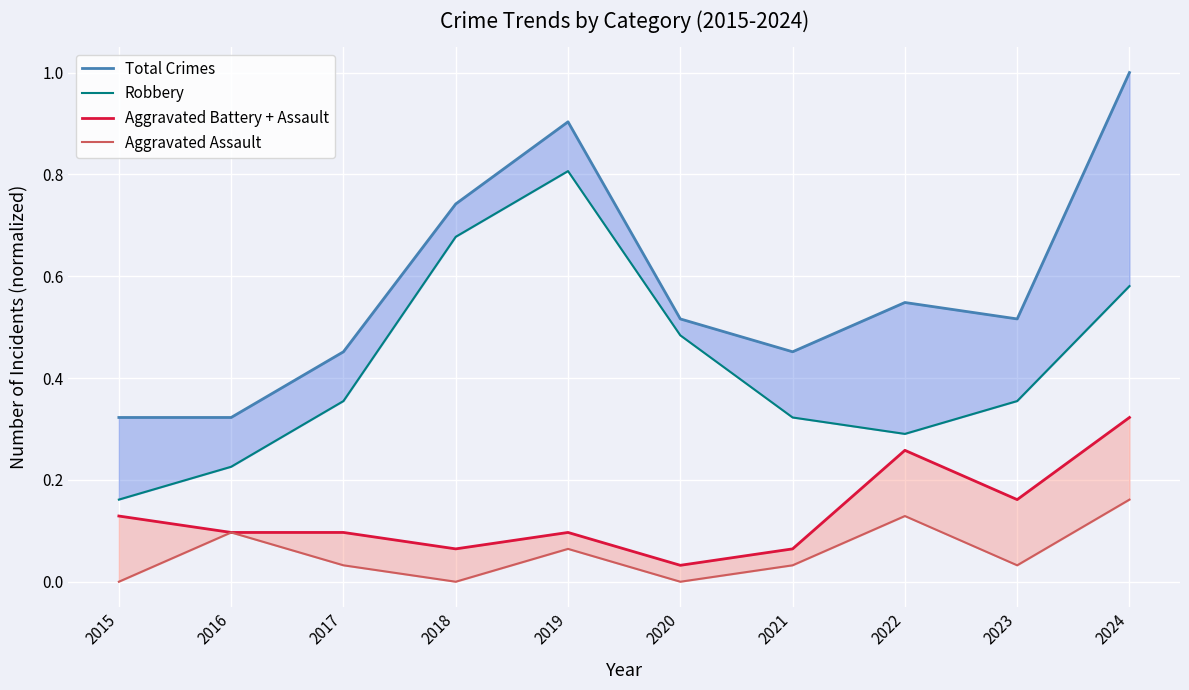

What is the sum of all Robbery values?

4.3